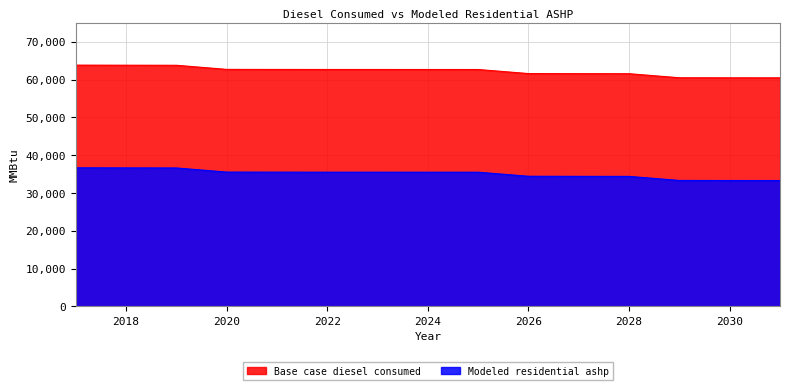

Which category has the lowest value in the Base case diesel consumed series?

2031